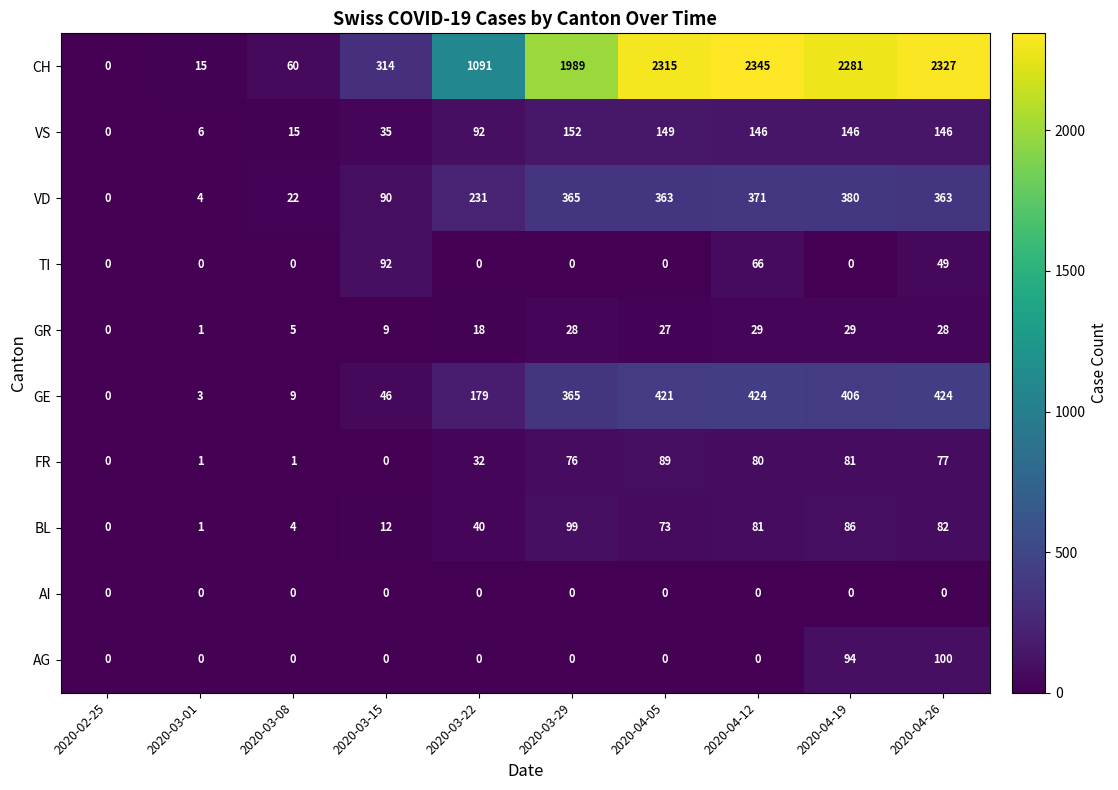

At which category is the sum across all series the highest?

2020-04-26